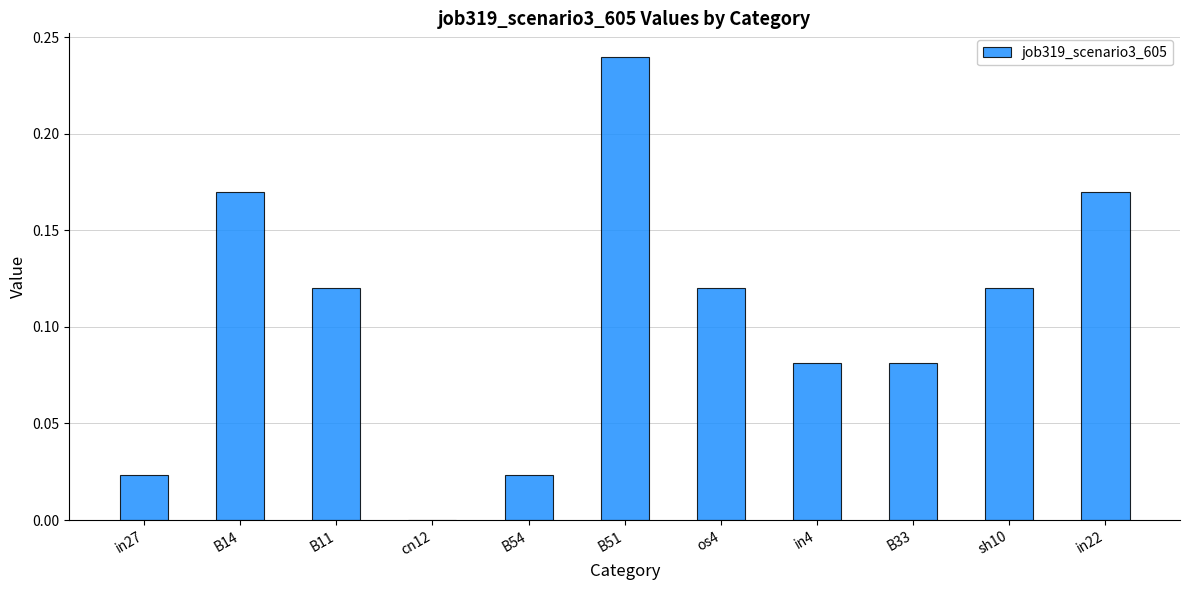

The value at cn12 is 0.1. True or false?

False